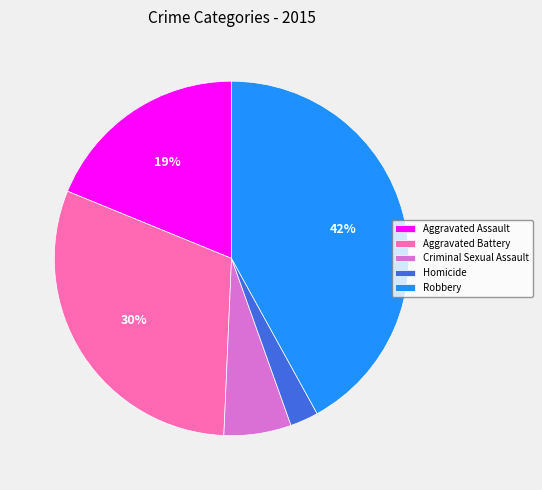

How many segments does this pie chart have?

5